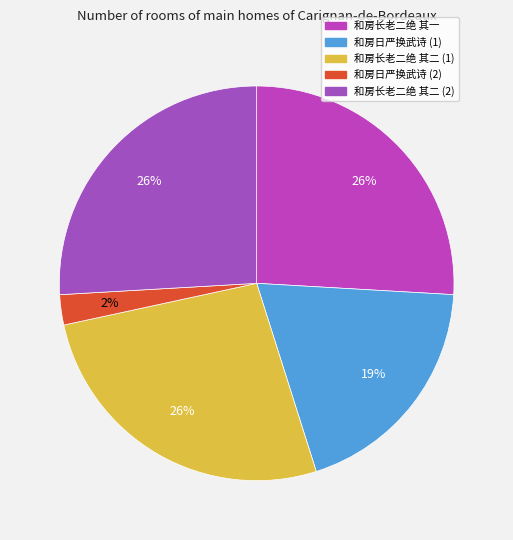

To the nearest percent, what is the average slice percentage?

20%